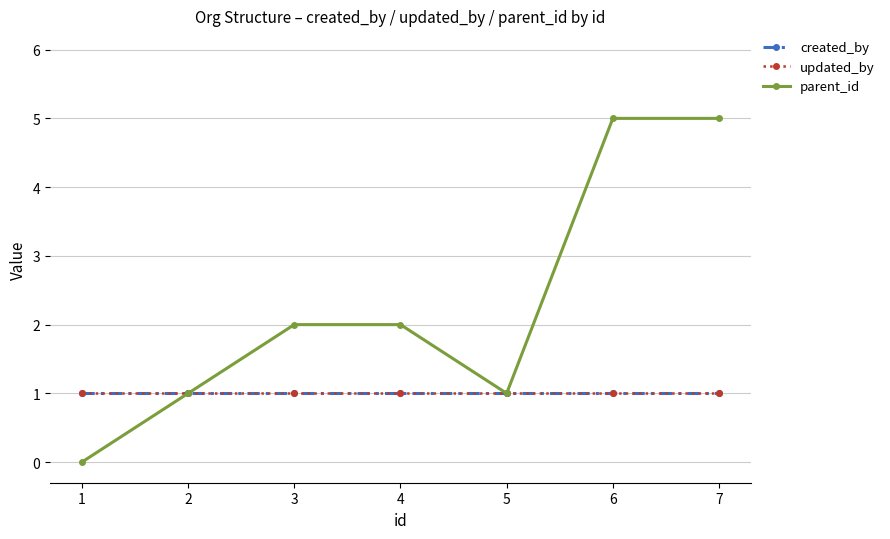

Does the chart have visible grid lines?

Yes